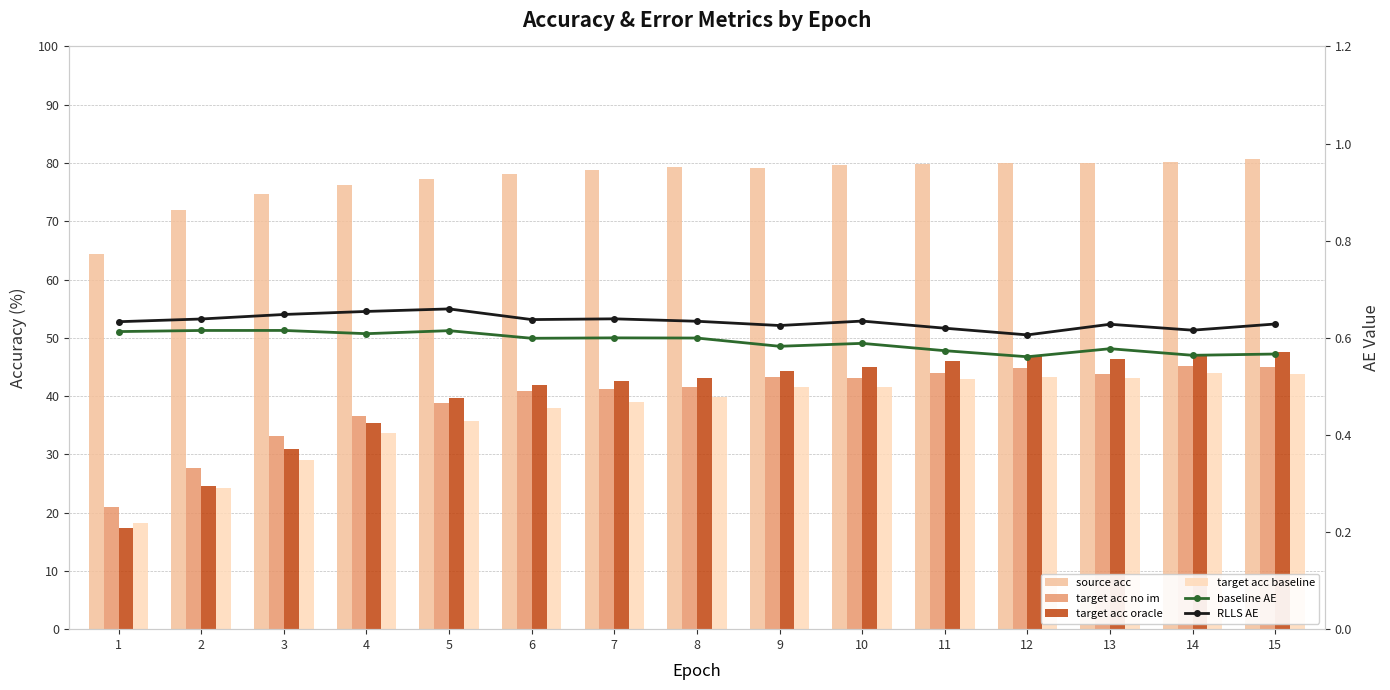

What are all the series names shown in the legend?

source acc, target acc no im, target acc oracle, target acc baseline, baseline AE, RLLS AE